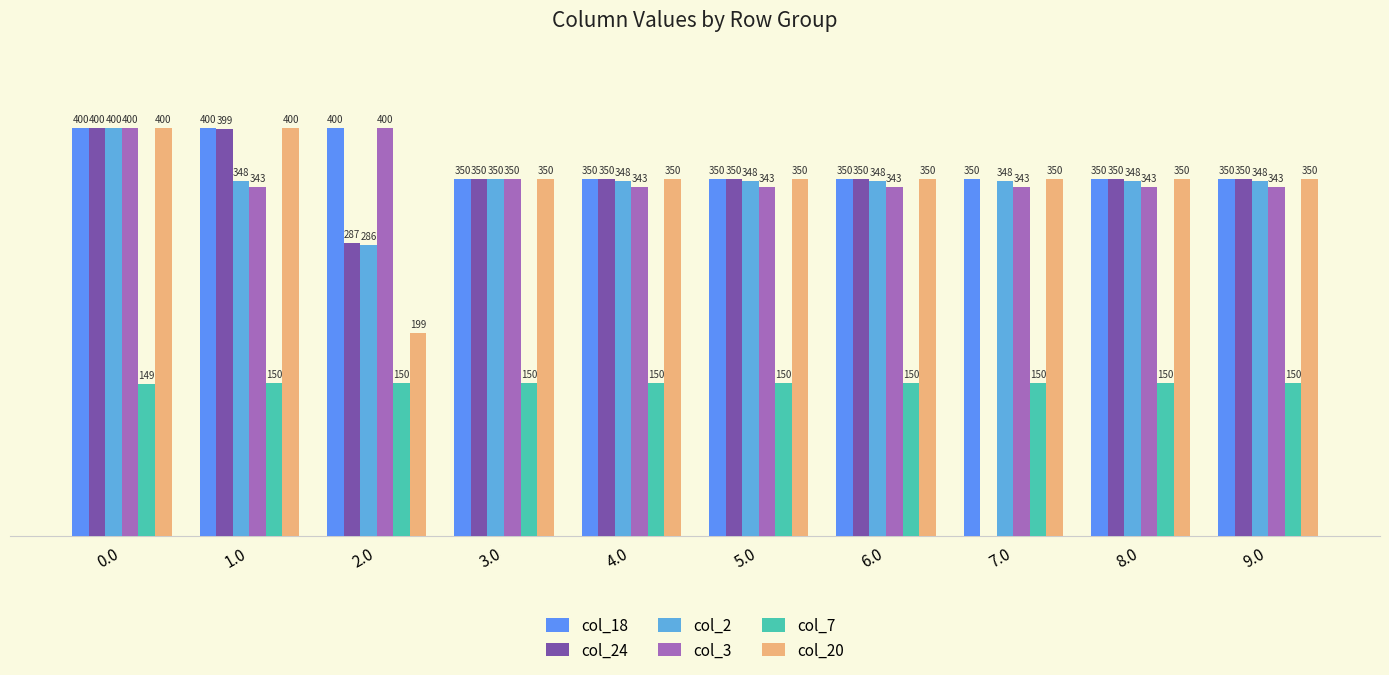

What is the label of the 2nd bar from the left?

1.0